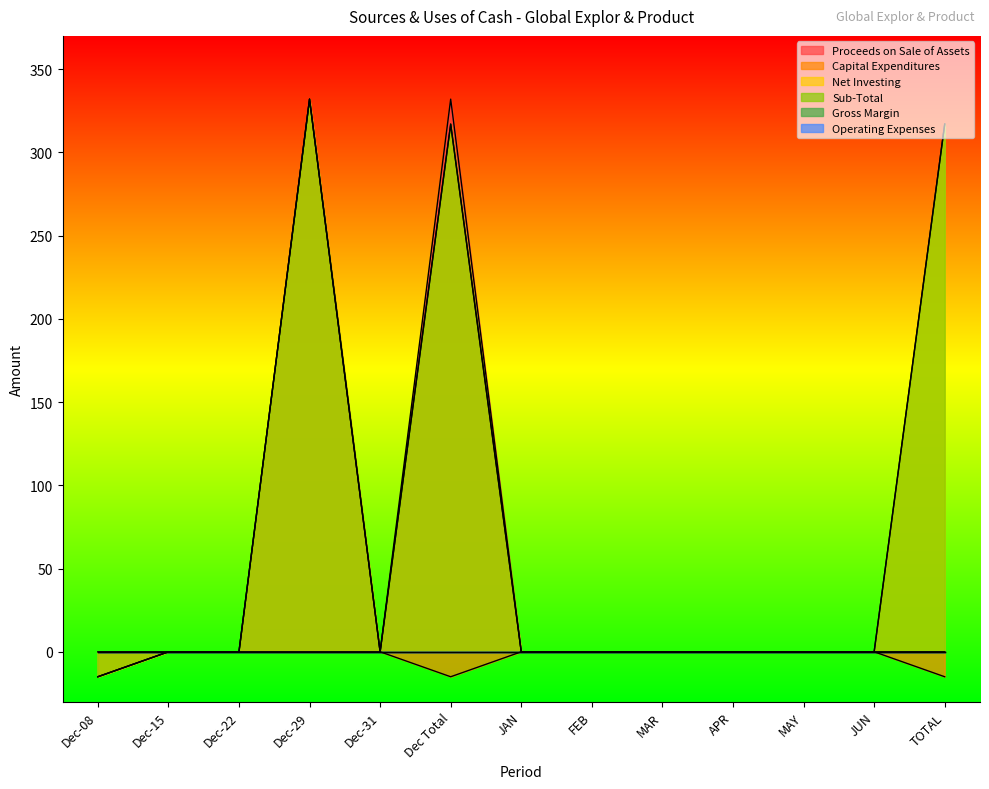

Between Dec-08 and TOTAL, which series saw the biggest shift?

Net Investing